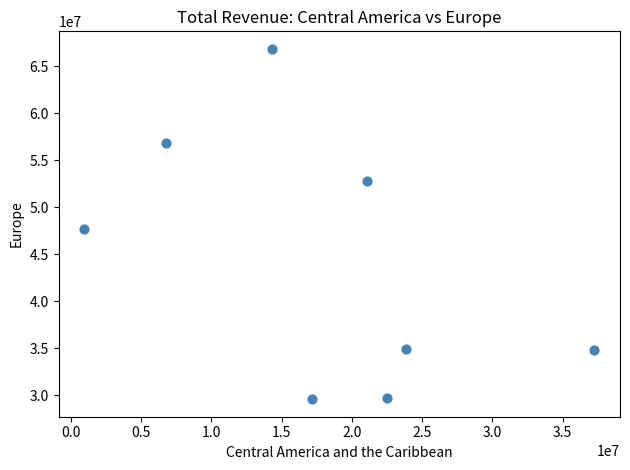

What Y value in the scatter plot is closest to 48199744?

47674540.8